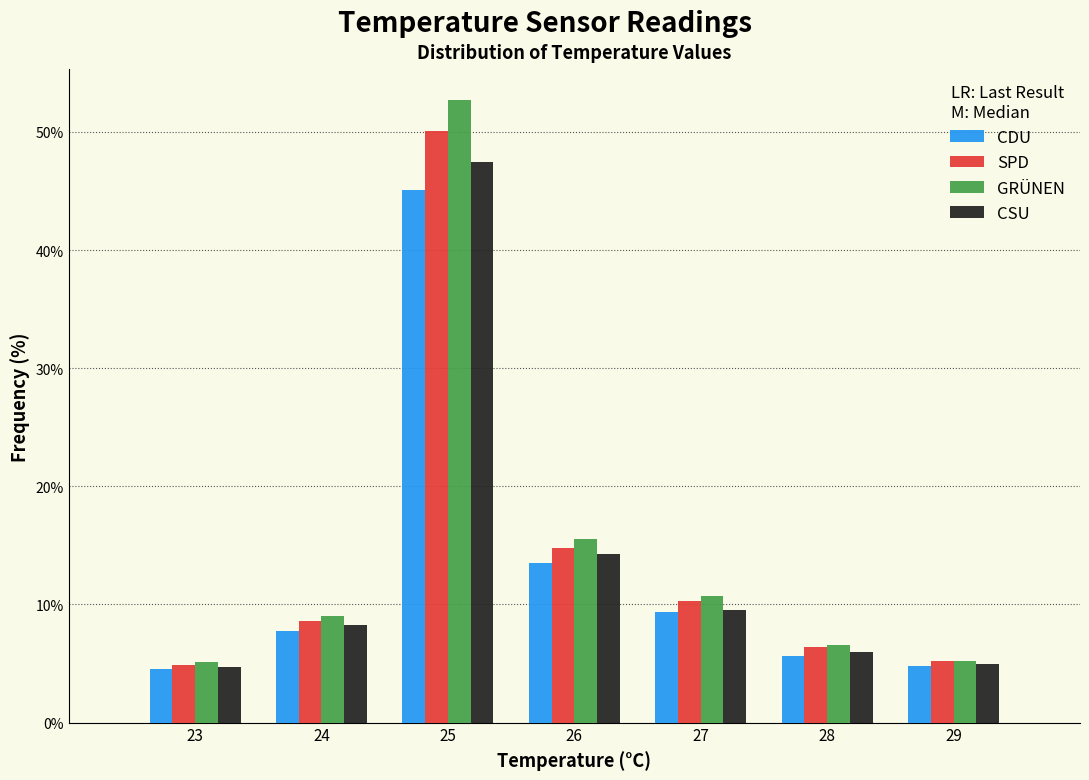

In the CDU series, which range on the x-axis has the tallest bar?

24.5 to 25.5